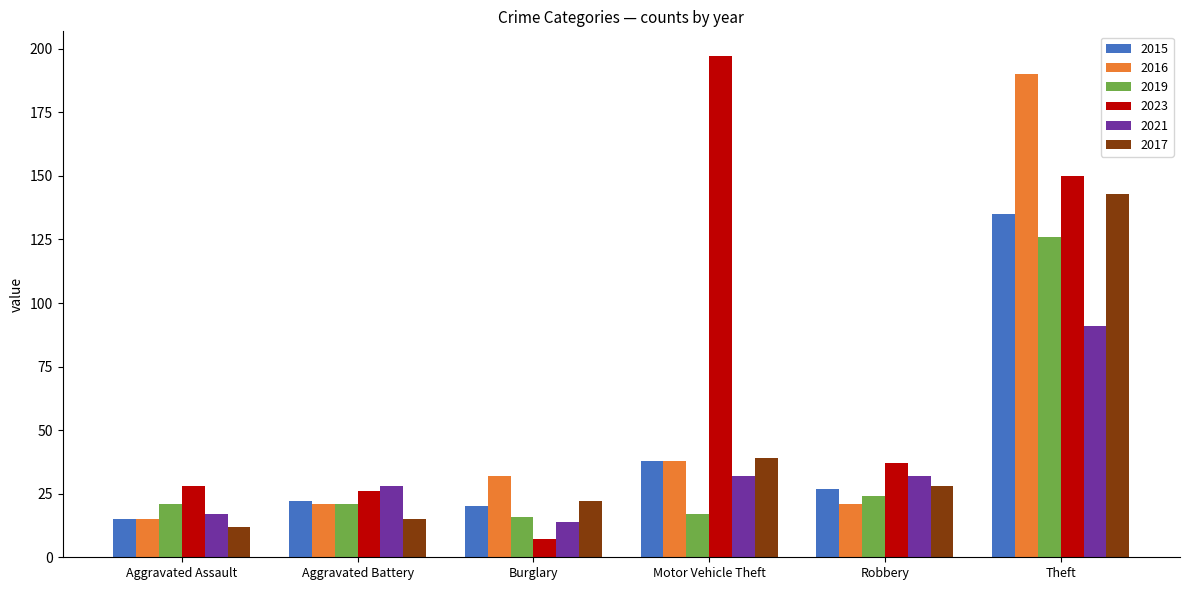

At how many categories does at least one series exceed 65?

2